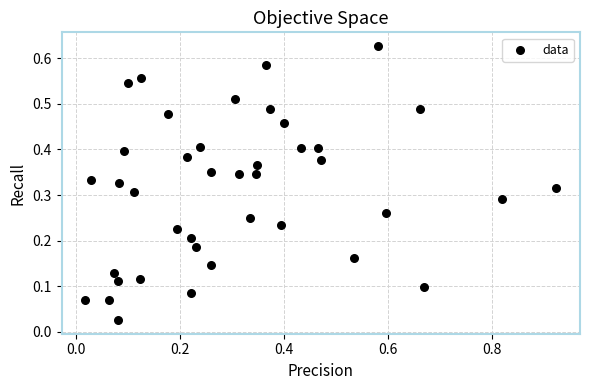

What is the range of X values (max minus min)?

0.9